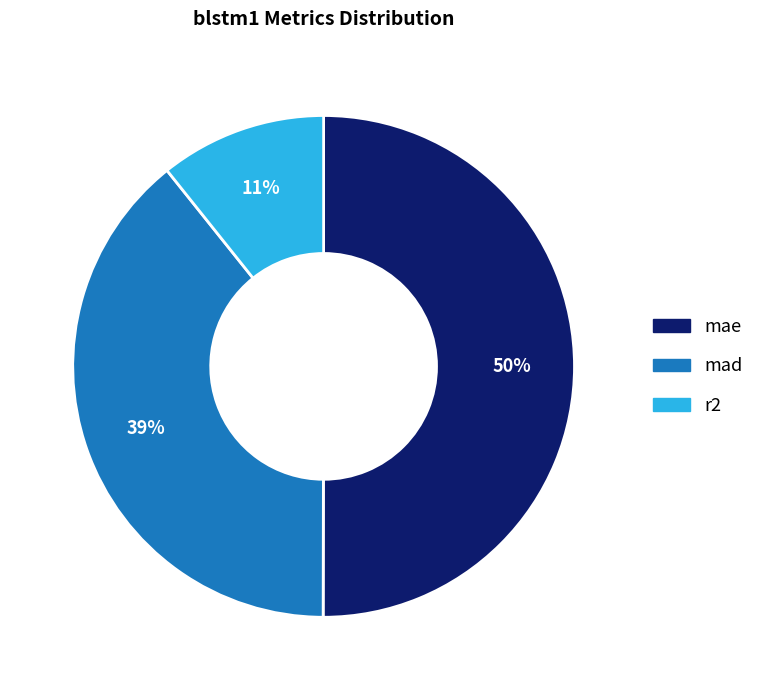

Do mae and mad together represent more than half of the pie?

Yes